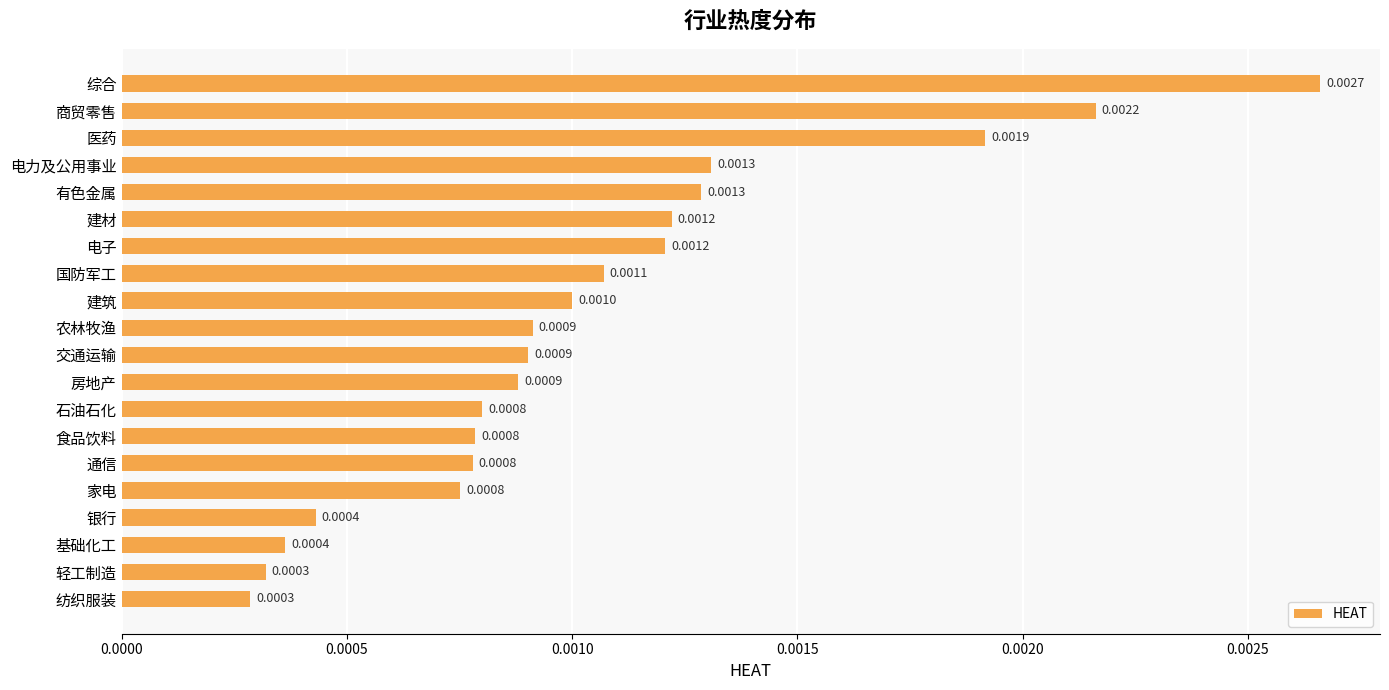

Are the bars grouped side by side (vs. stacked)?

No